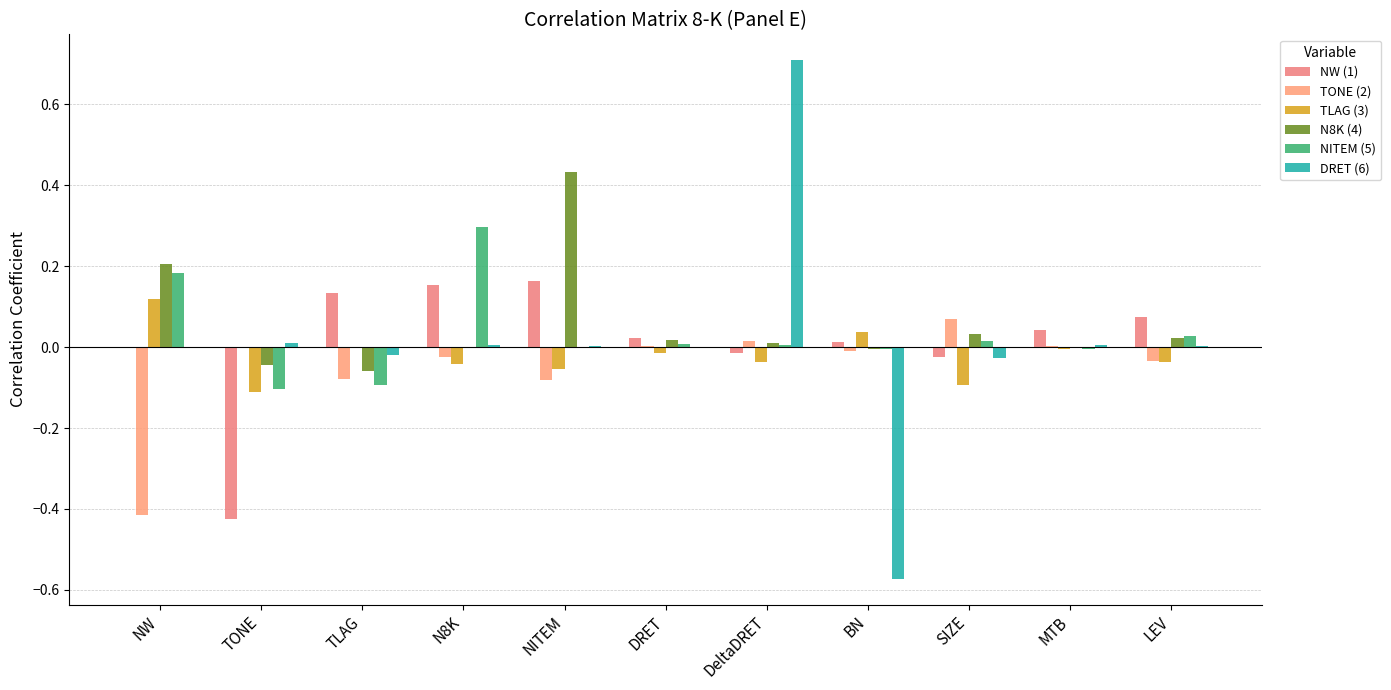

At how many categories does at least one series exceed 0?

11